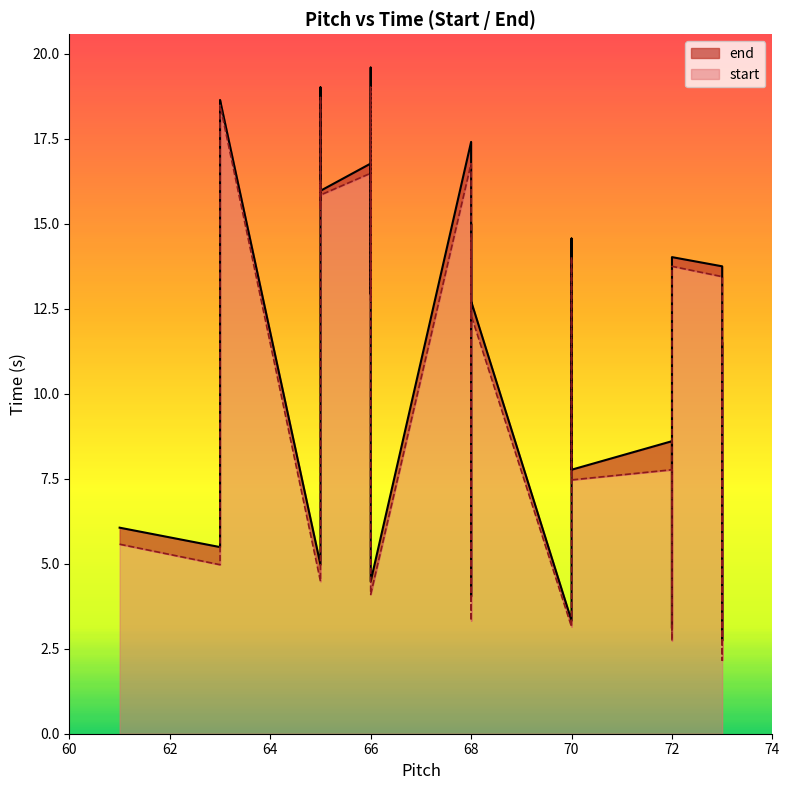

At which label does start reach its peak?

66